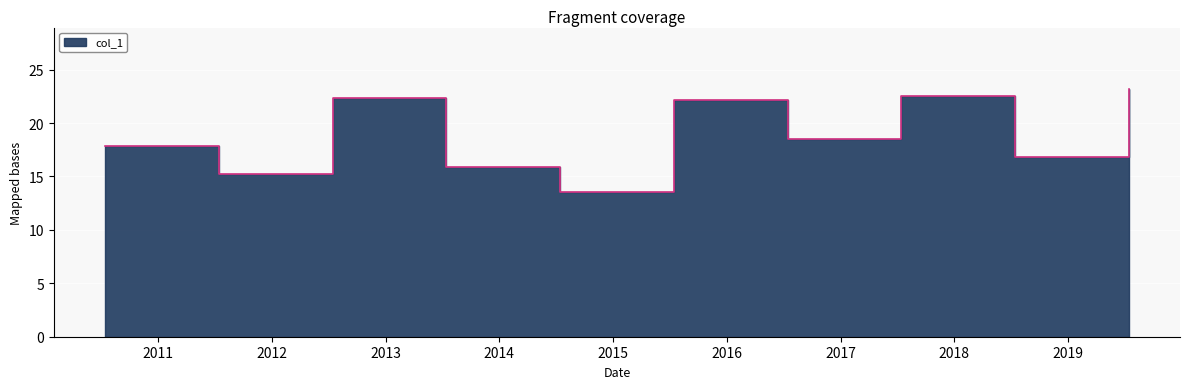

Reading left to right, what are all the values shown in this chart?

2010-07-15=17.8	2011-07-15=15.3	2012-07-15=22.3	2013-07-15=15.9	2014-07-15=13.5	2015-07-15=22.1	2016-07-15=18.5	2017-07-15=22.6	2018-07-15=16.8	2019-07-15=23.2